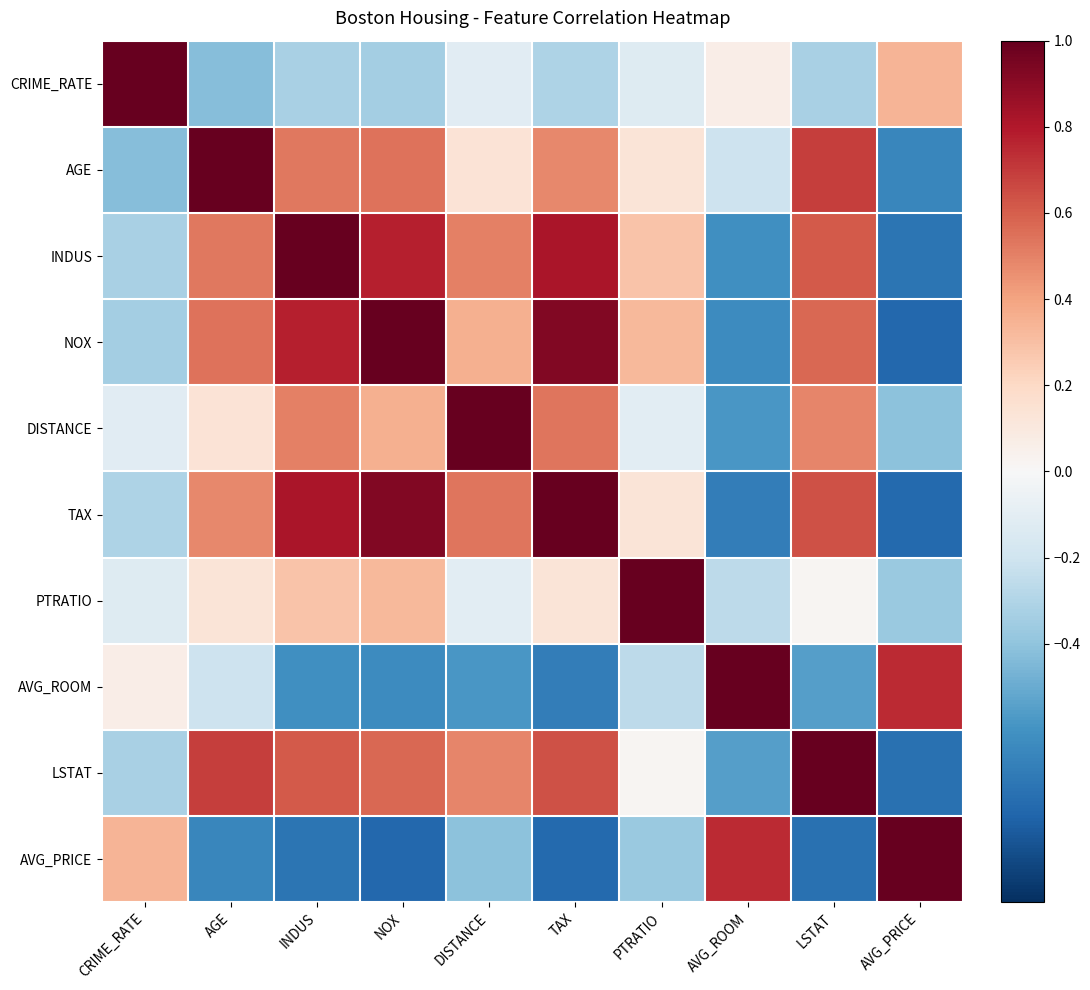

Which series has the largest total across all categories?

INDUS